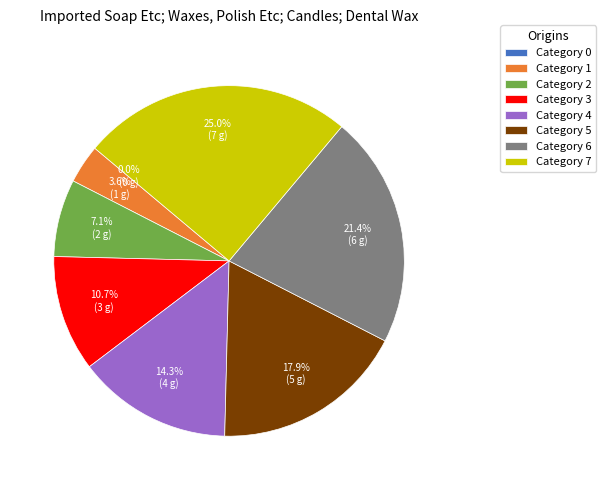

Is the sum of 5 and 0 greater than half?

No